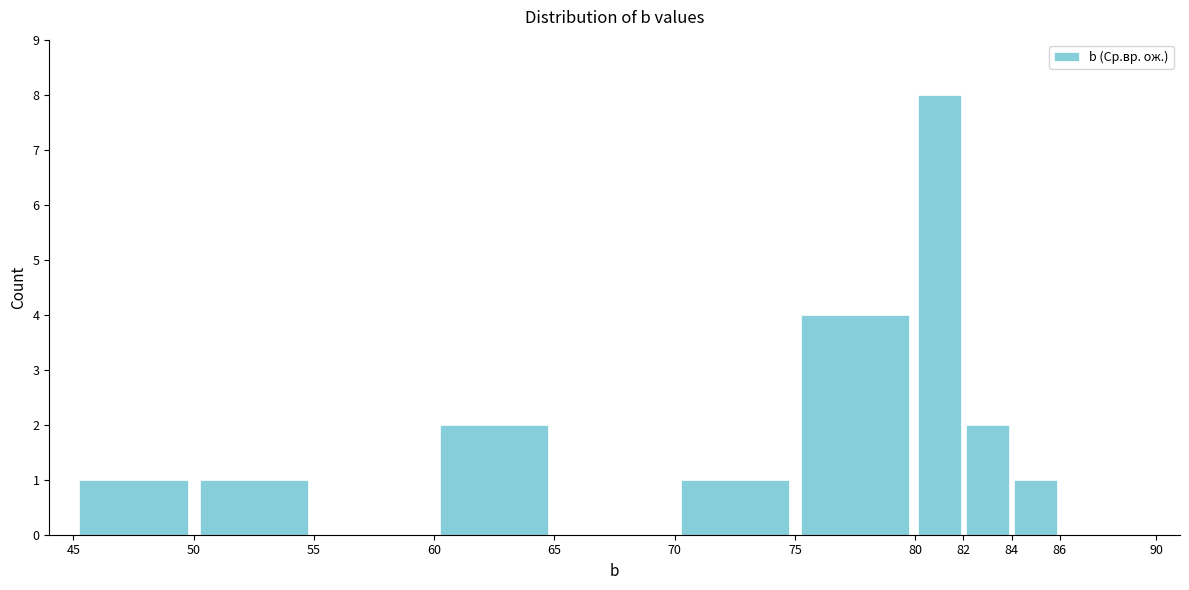

Reading left to right, list every bar in this chart as the range it spans on the x-axis followed by its height. The values are not printed on the chart, so give them approximately, as read against the axis.

45 to 50: 1
50 to 55: 1
55 to 60: 0
60 to 65: 2
65 to 70: 0
70 to 75: 1
75 to 80: 4
80 to 82: 8
82 to 84: 2
84 to 86: 1
86 to 90: 0